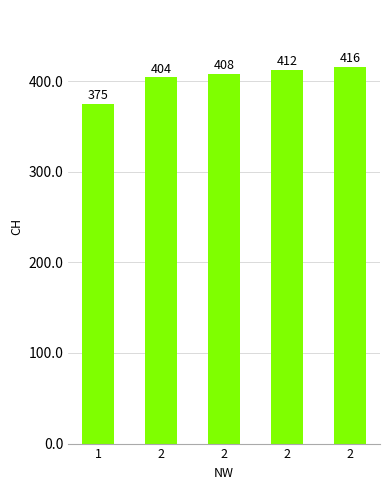

Read the value at 2, to the nearest 10.

420